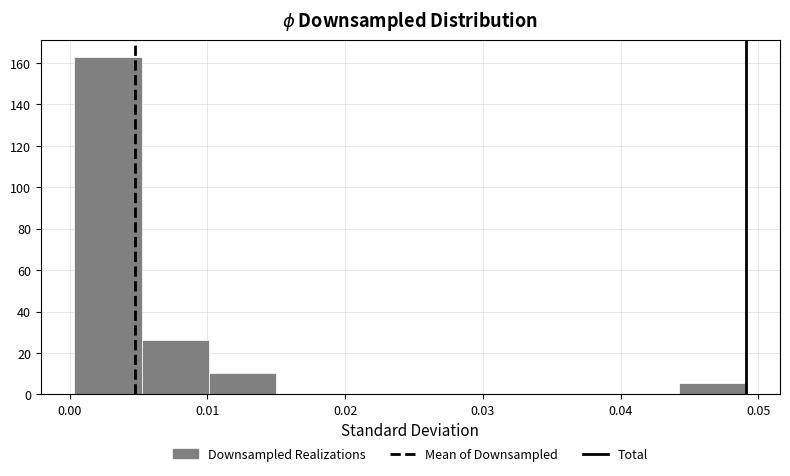

Which range on the x-axis has the tallest bar?

0.000 to 0.005